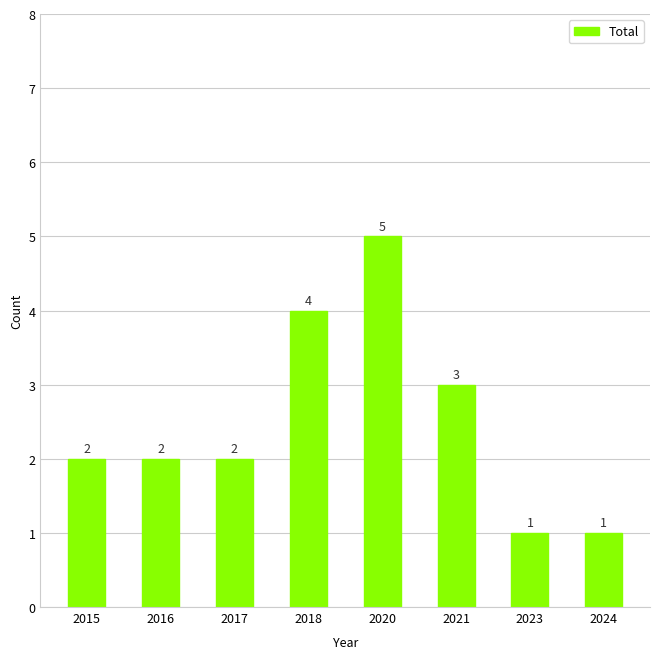

Count the number of categories in the chart.

8